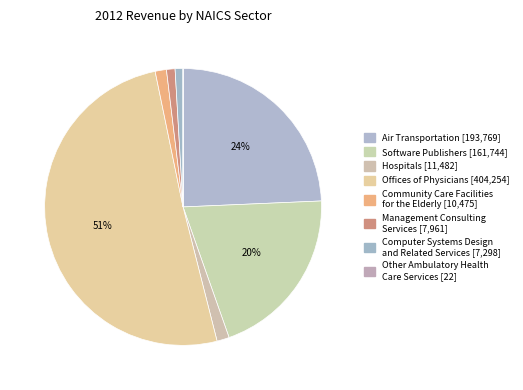

To the nearest percent, what is the combined percentage of Air Transportation and Hospitals?

26%